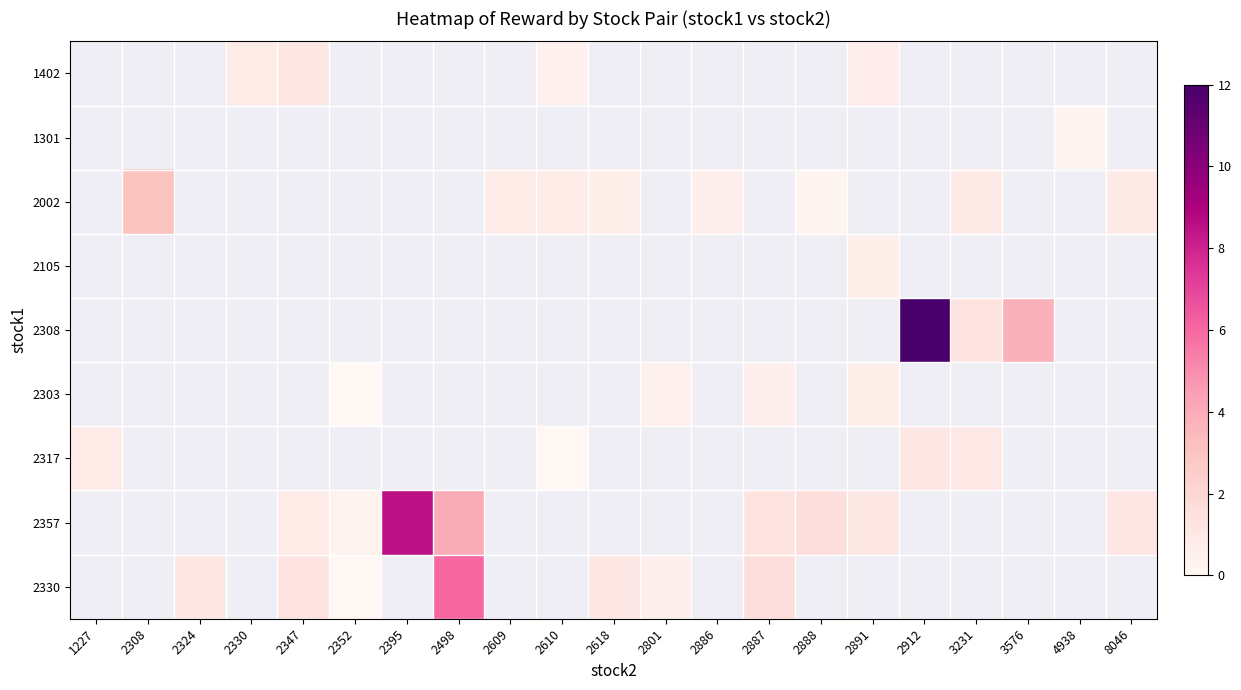

Which label corresponds to the largest value in the chart?

2912